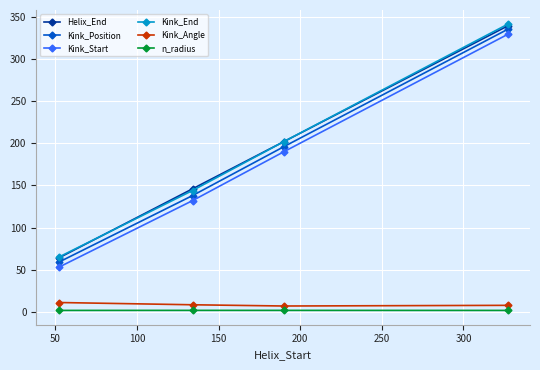

What is the maximum value for Kink_Position?

335.0